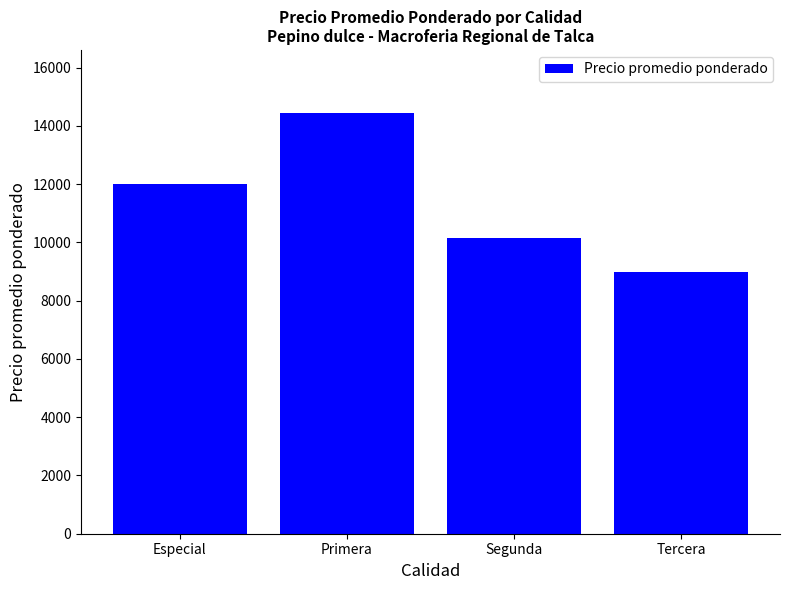

List the labels in order of value, largest first.

Primera, Especial, Segunda, Tercera